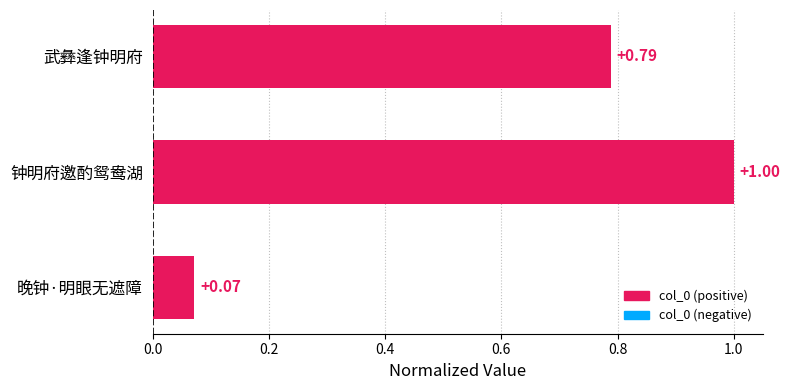

What is the difference between the maximum and minimum values?

0.9